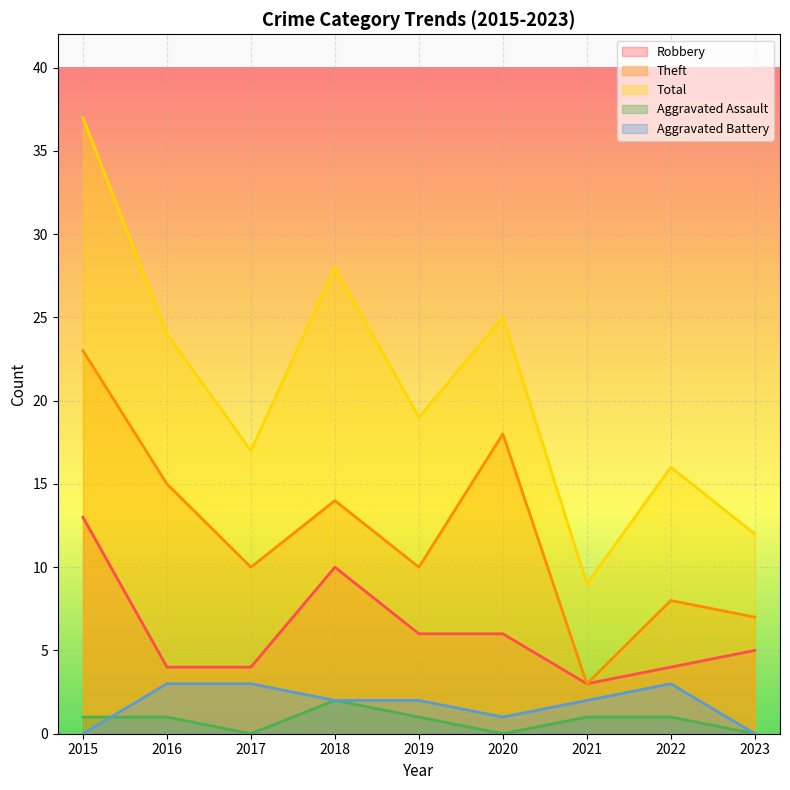

Which has a higher value, 2019 or 2018?

2018